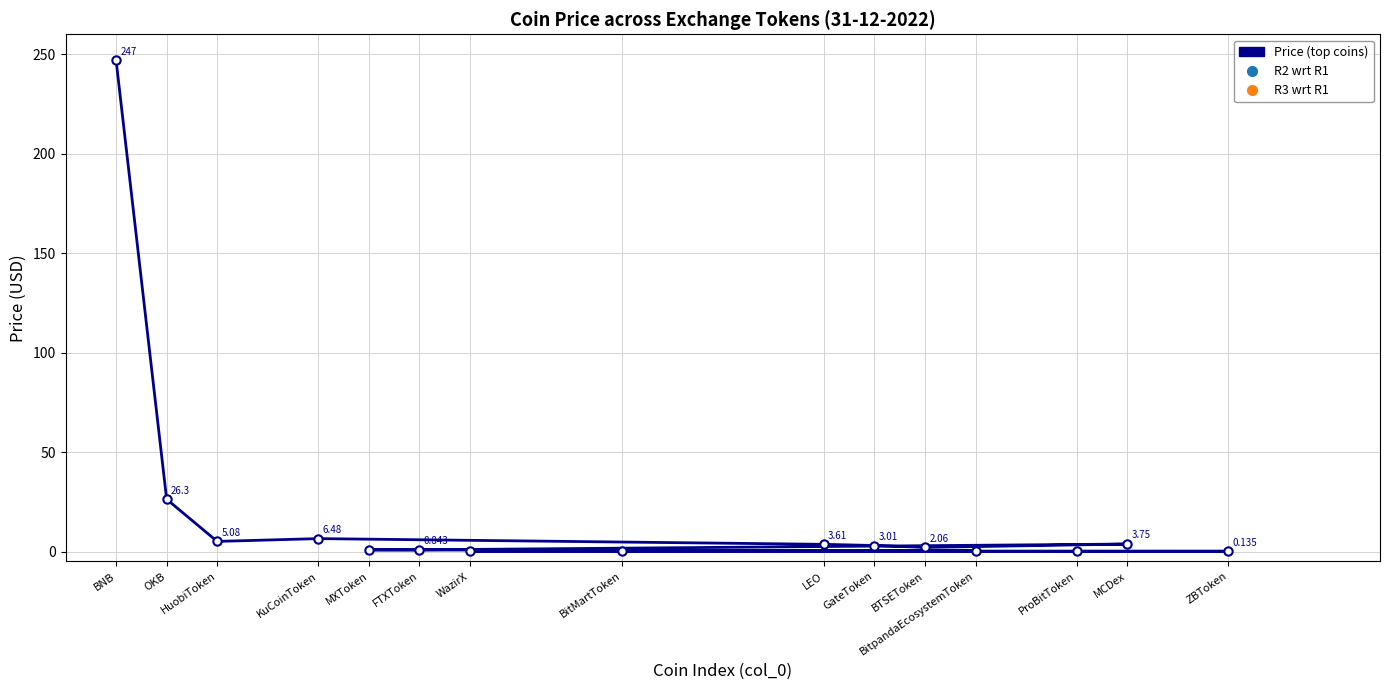

What position from the right is ZBToken?

1